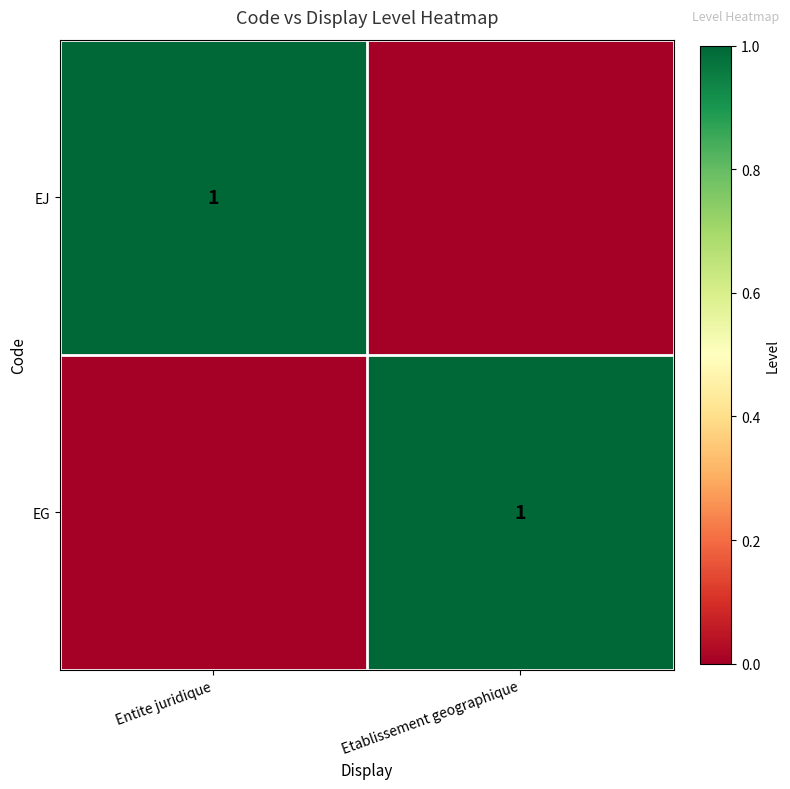

Is it true that EJ equals 0 at Entite juridique?

False